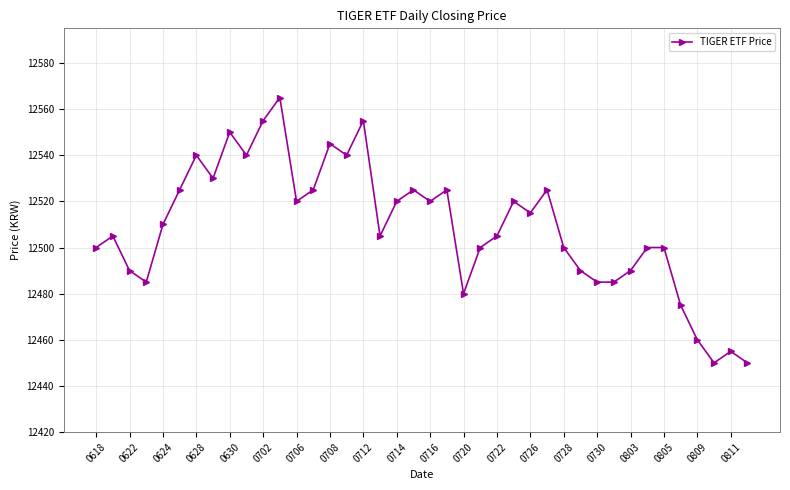

What is the sum of all values?

500360